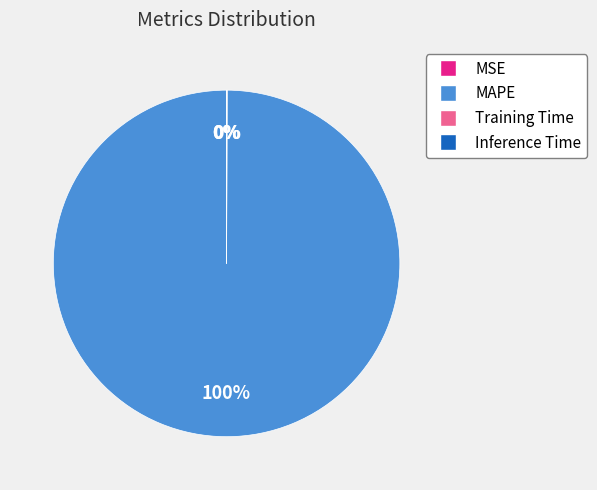

Does MAPE account for over 50% of the chart?

Yes